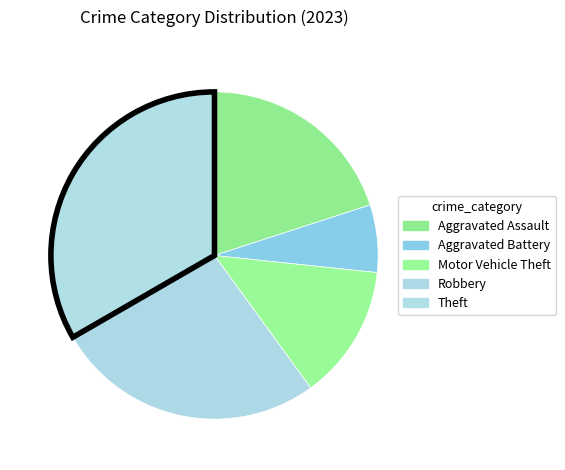

How many segments does this pie chart have?

5